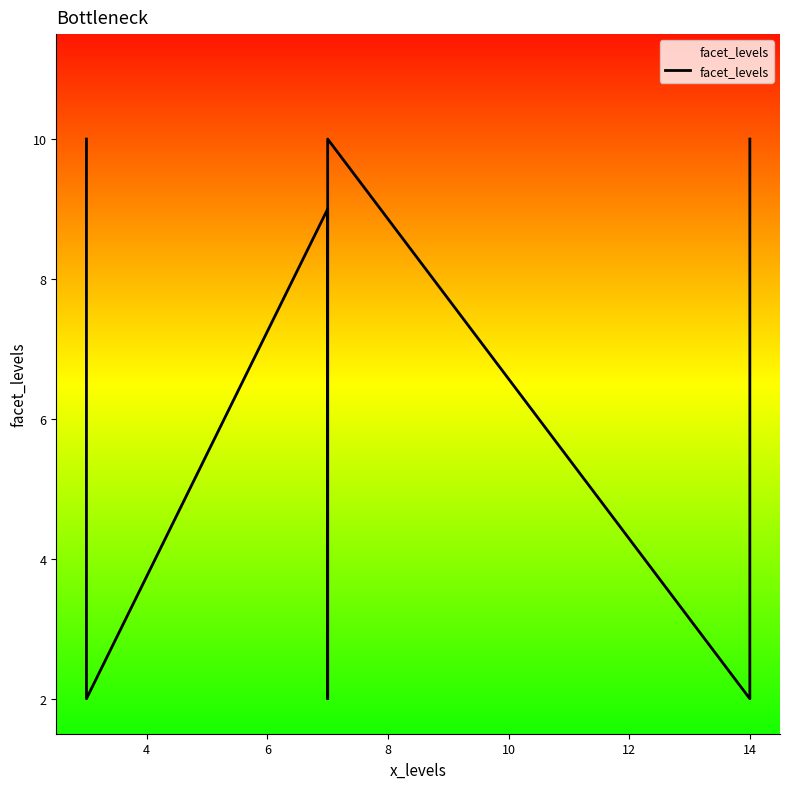

Approximately how many times larger is the value at 8 compared to 2?

1.0